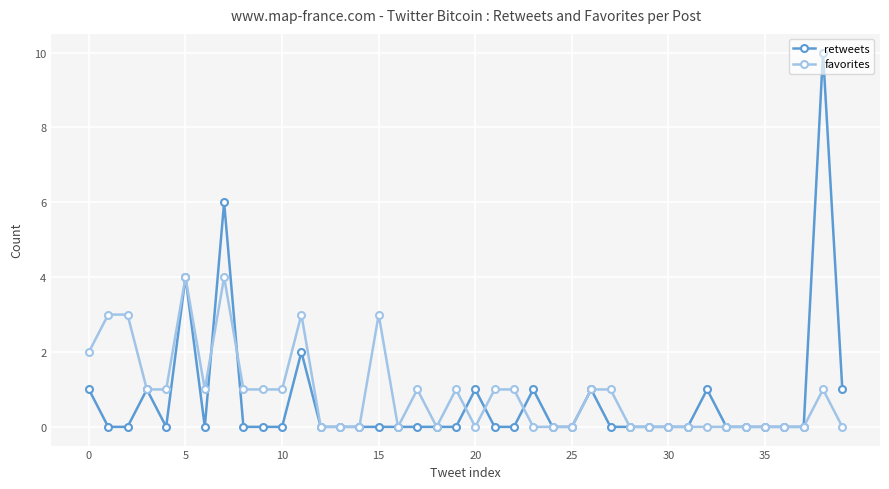

Which series has the largest range (max minus min)?

retweets